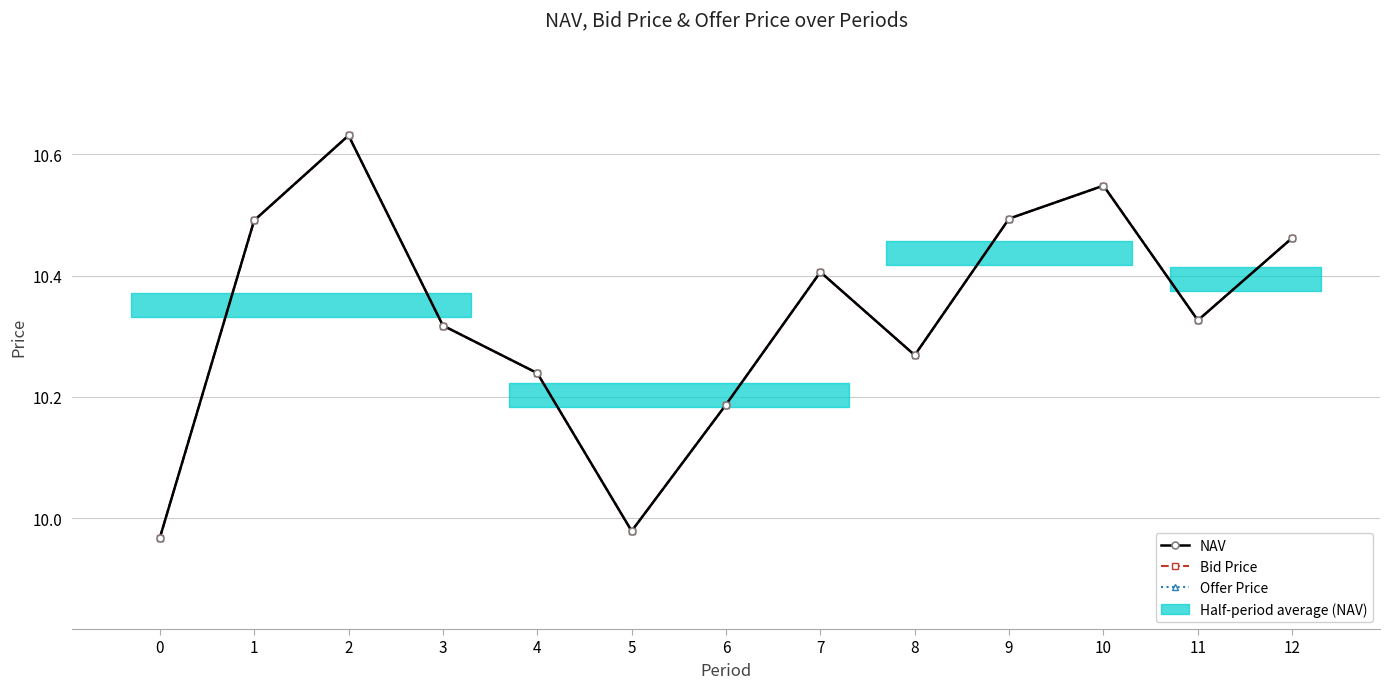

Rank the series by their maximum value, from highest to lowest.

NAV, Bid Price, Offer Price